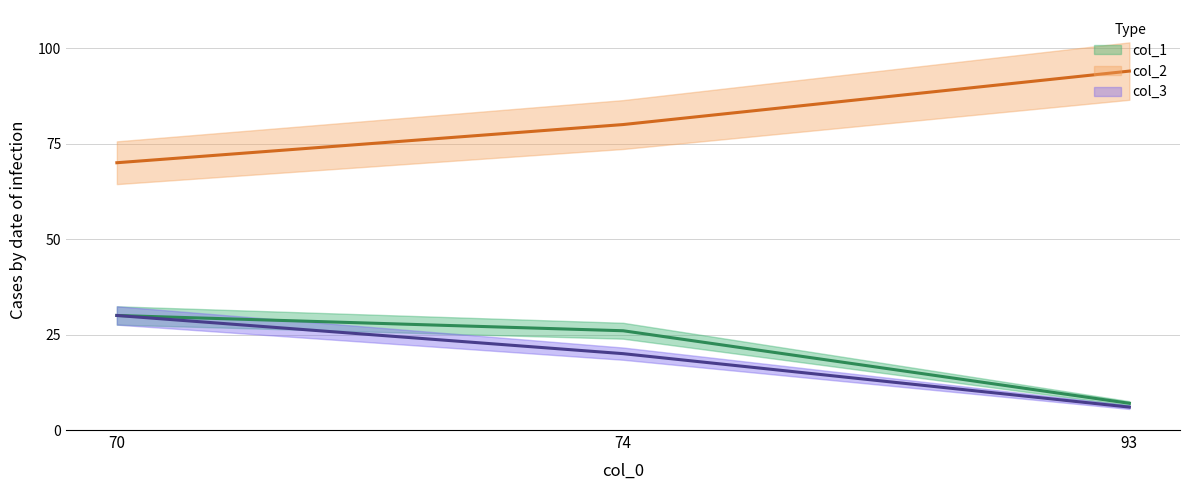

How many data points in col_3 line are above 20?

1